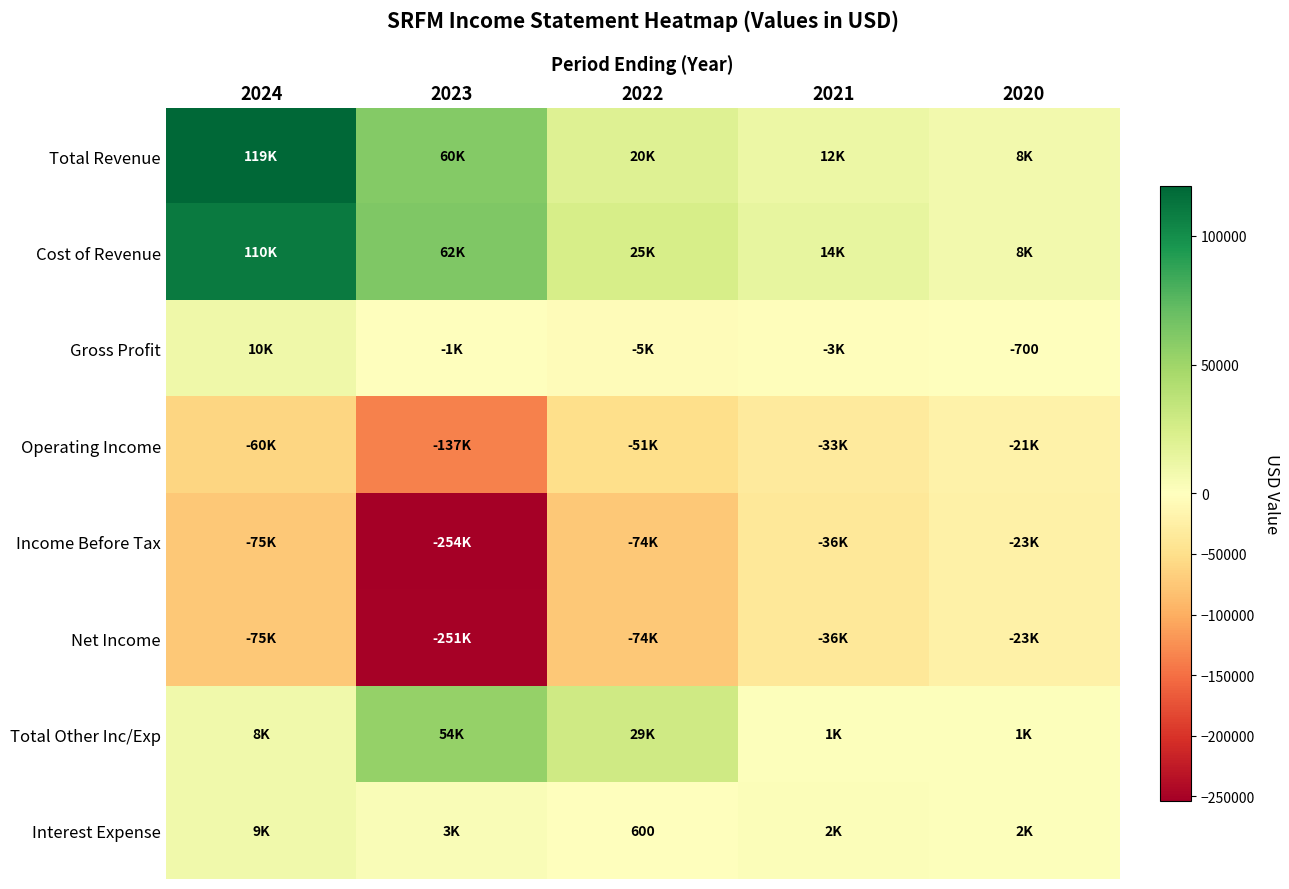

The value of Cost of Revenue at 2023 is 61900. True or false?

True